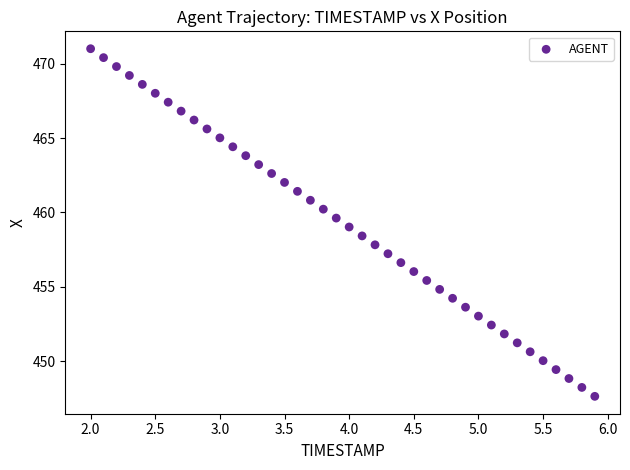

What is the range of X values (max minus min)?

3.9